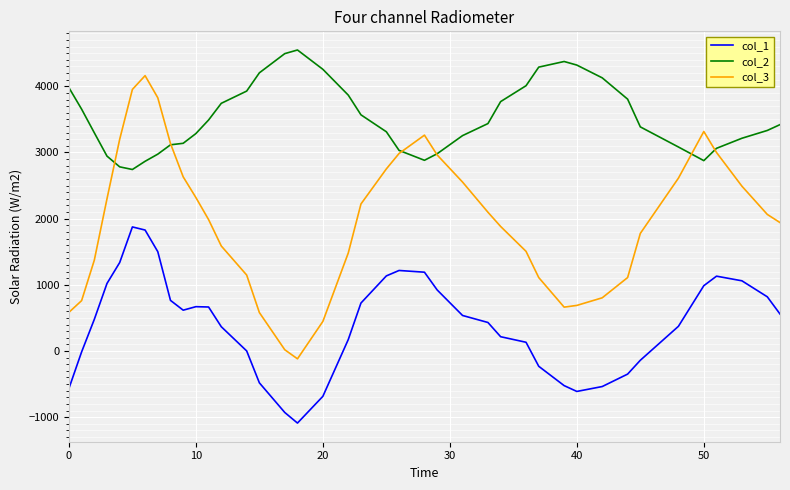

Rank the series by their maximum value, from highest to lowest.

col_2, col_3, col_1